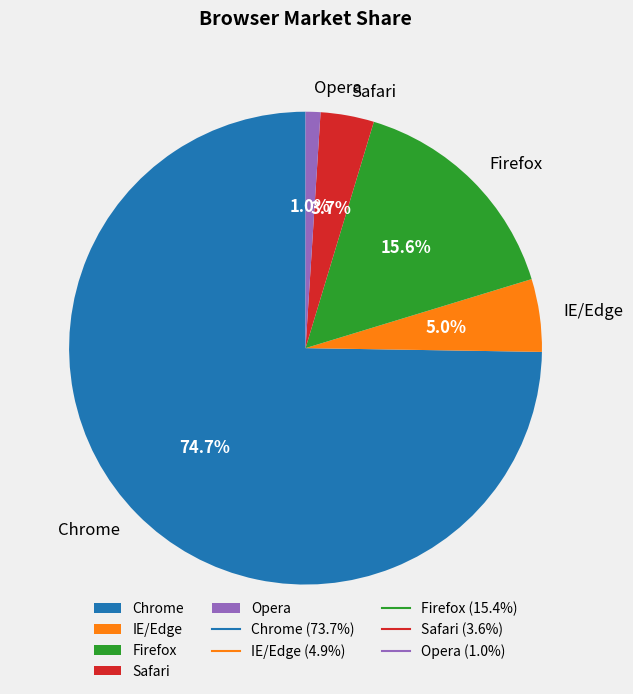

What is the majority slice?

Chrome